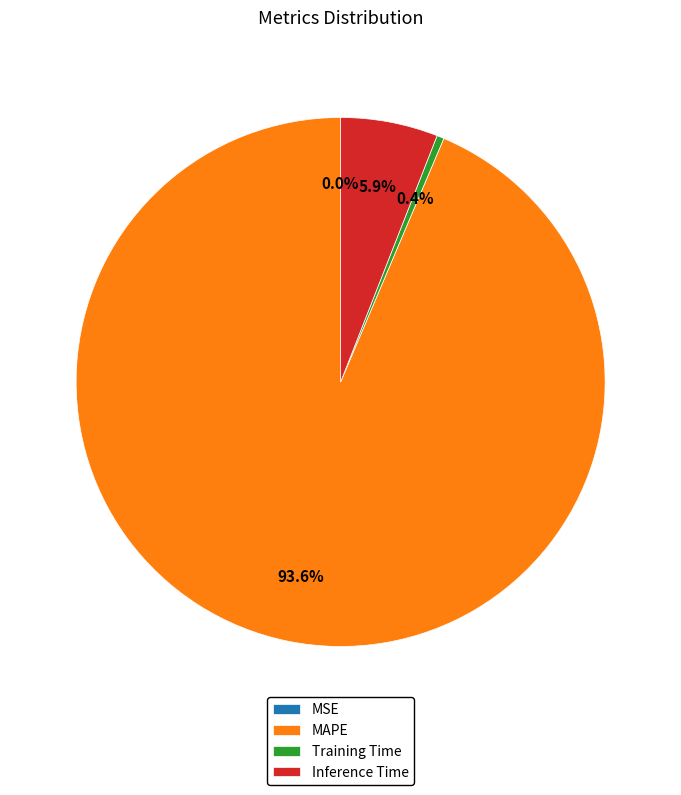

Is there any slice that represents more than half of the pie?

Yes